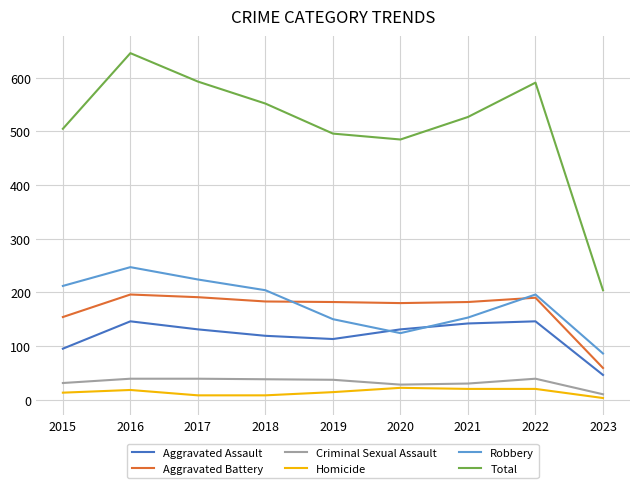

In Aggravated Battery, how many points are higher than both neighbors (excluding endpoints)?

2